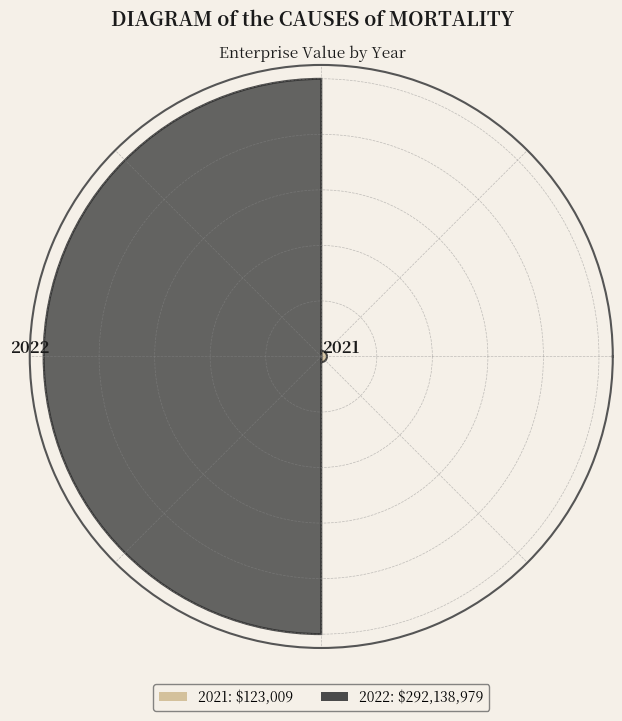

Rank the categories by value from lowest to highest.

2021, 2022